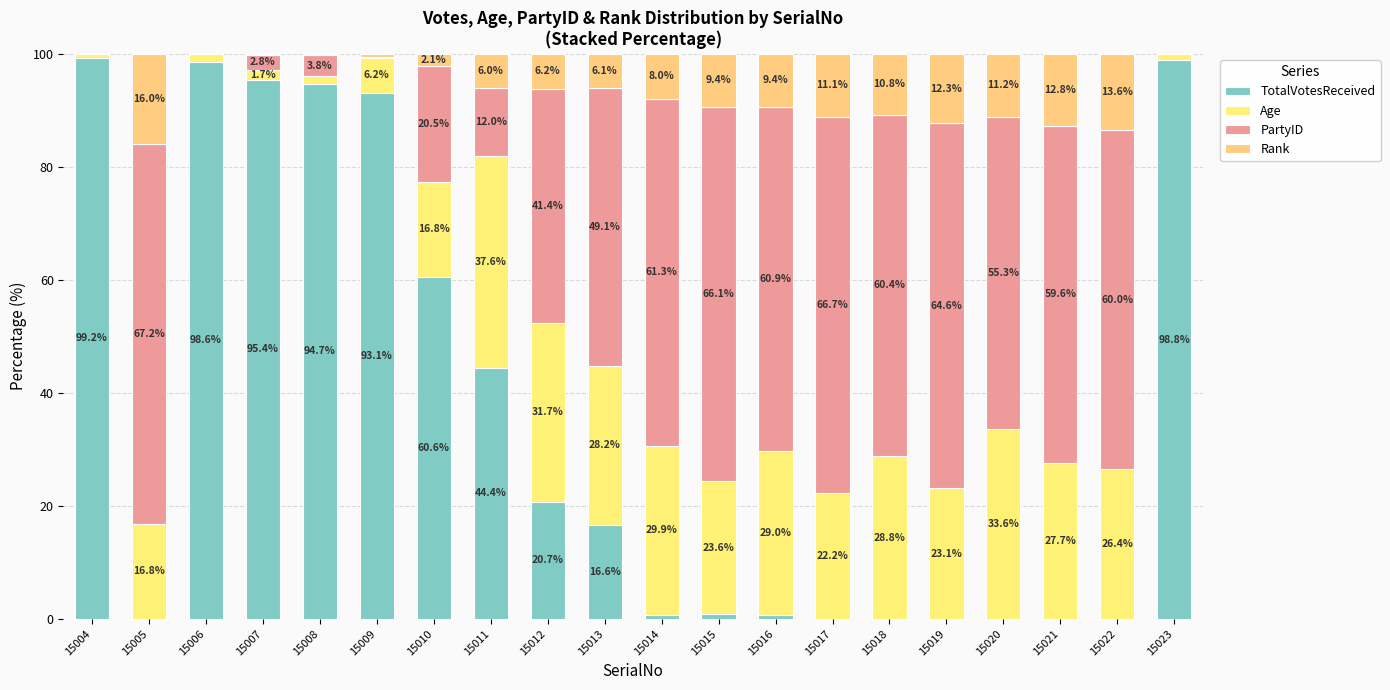

Are the bars horizontal?

No